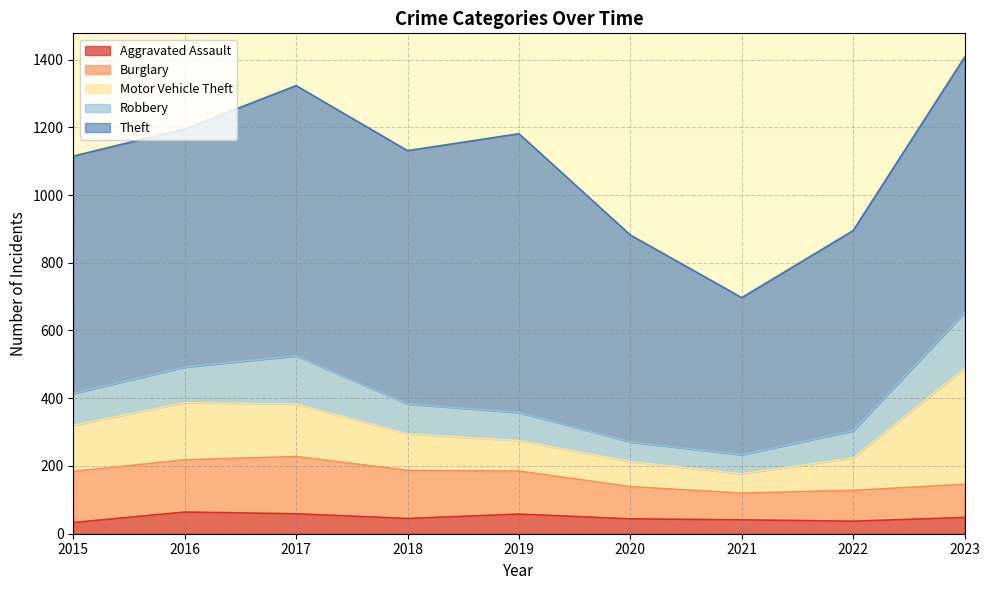

What is the difference between the Theft values at 2023 and 2019?

68